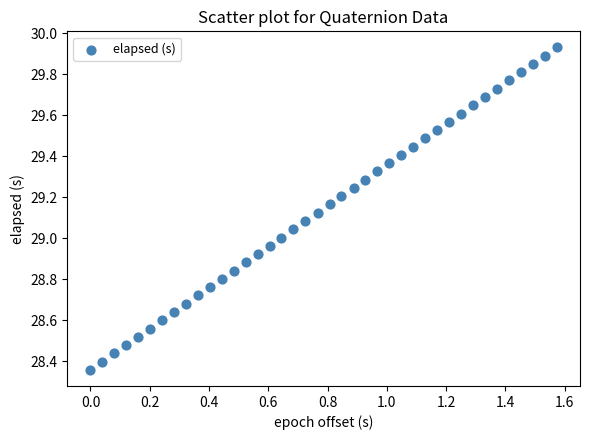

What is the range of Y values (max minus min)?

1.6